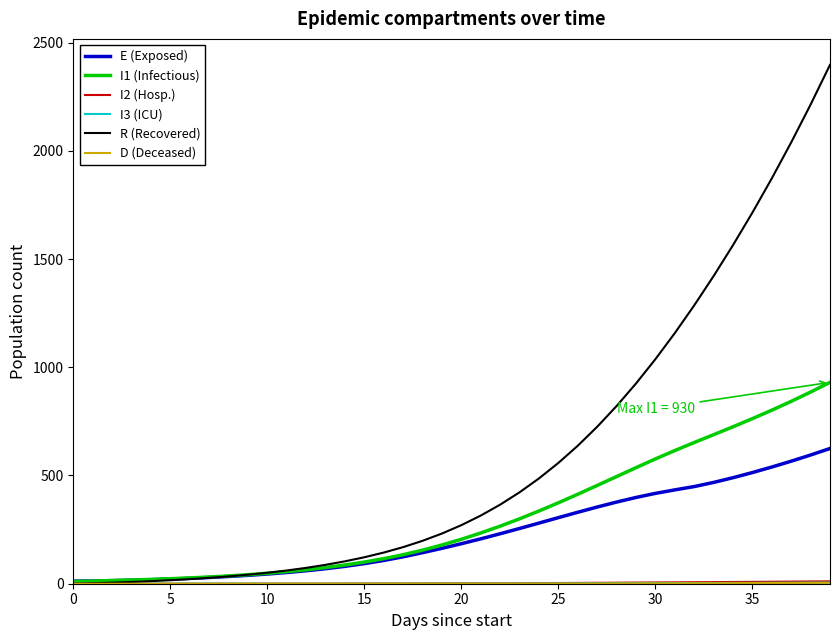

Which series has the widest spread of values?

R (Recovered)